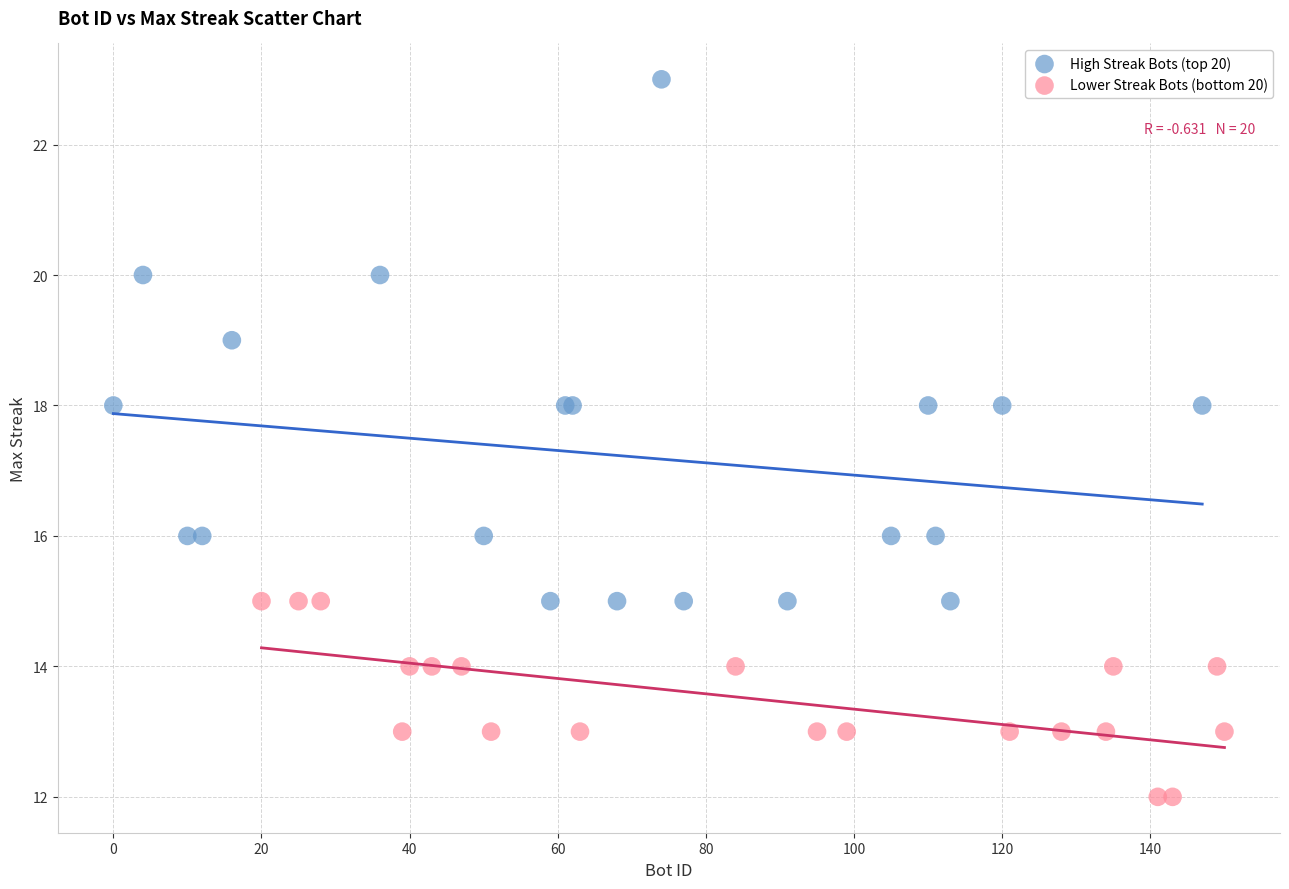

What are all the series names shown in the legend?

High Streak Bots (top 20), Lower Streak Bots (bottom 20)